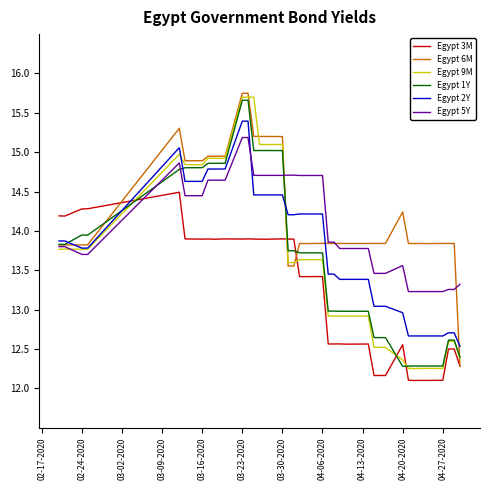

What are all the series names shown in the legend?

Egypt 3M, Egypt 6M, Egypt 9M, Egypt 1Y, Egypt 2Y, Egypt 5Y